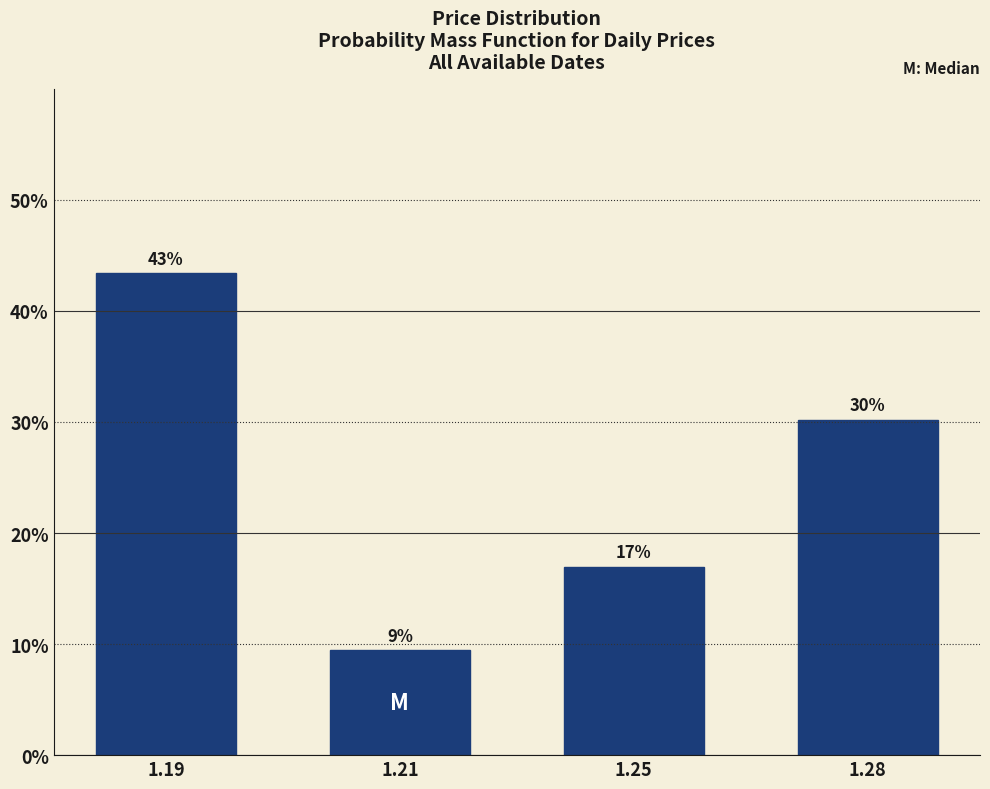

Are the bars horizontal?

No